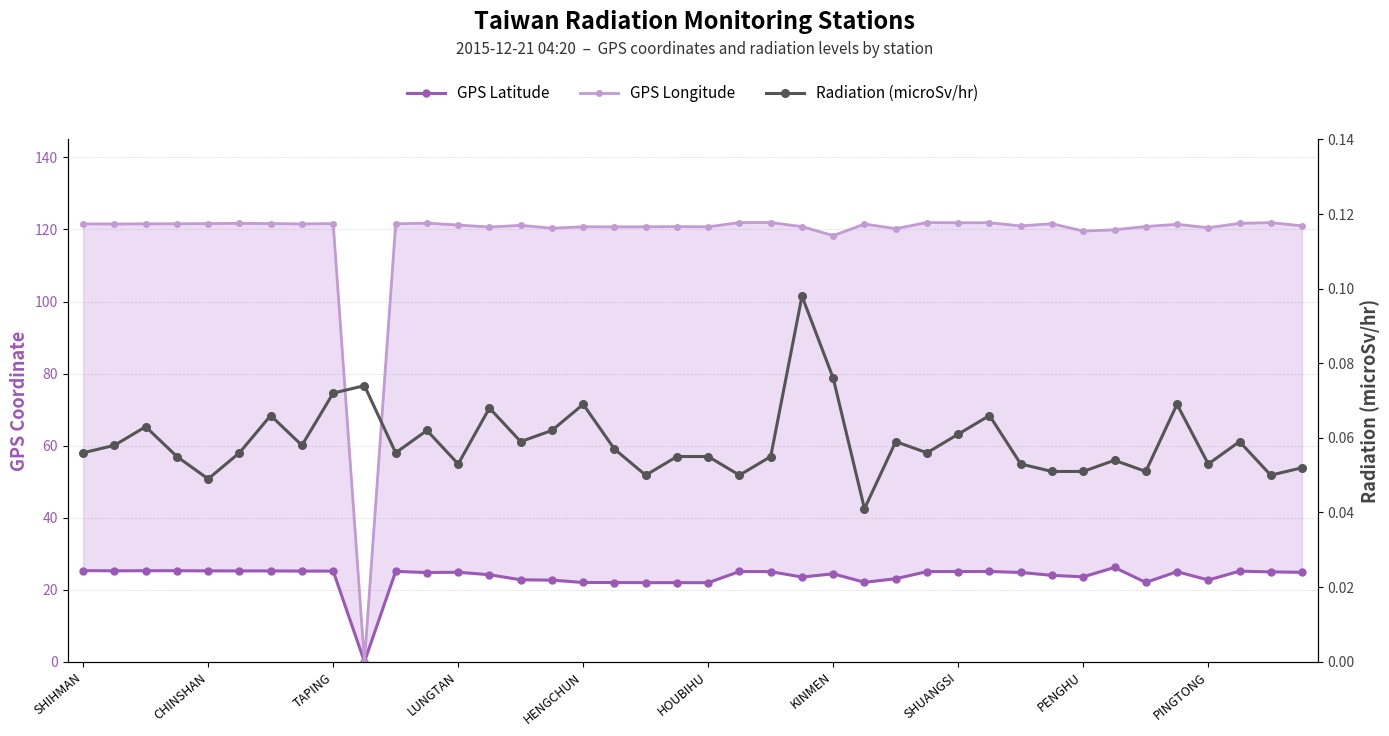

Is this an area chart (filled region under the line)?

No